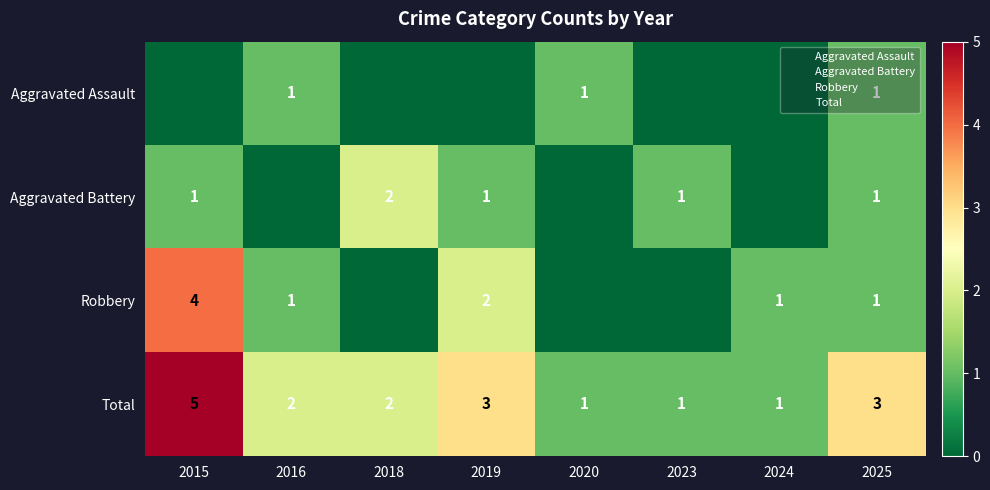

At which category is the sum across all series the highest?

2015